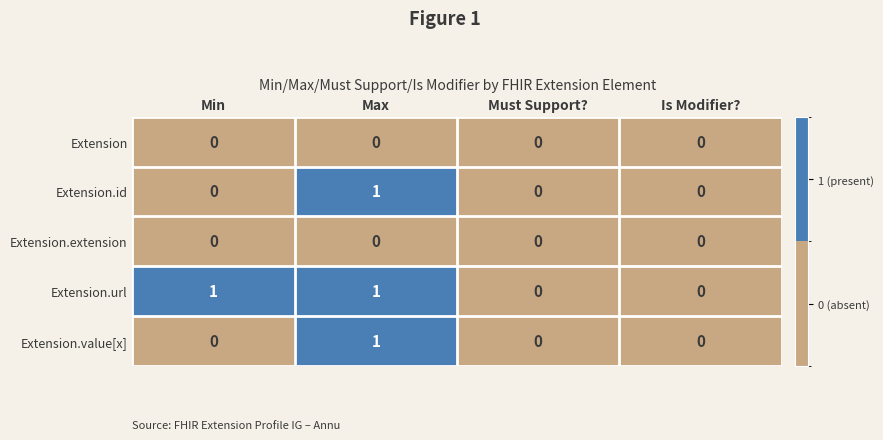

Reading left to right, extract all data points from this chart.

Extension: Min=0	Max=0	Must Support?=0	Is Modifier?=0
Extension.id: Min=0	Max=1	Must Support?=0	Is Modifier?=0
Extension.extension: Min=0	Max=0	Must Support?=0	Is Modifier?=0
Extension.url: Min=1	Max=1	Must Support?=0	Is Modifier?=0
Extension.value[x]: Min=0	Max=1	Must Support?=0	Is Modifier?=0